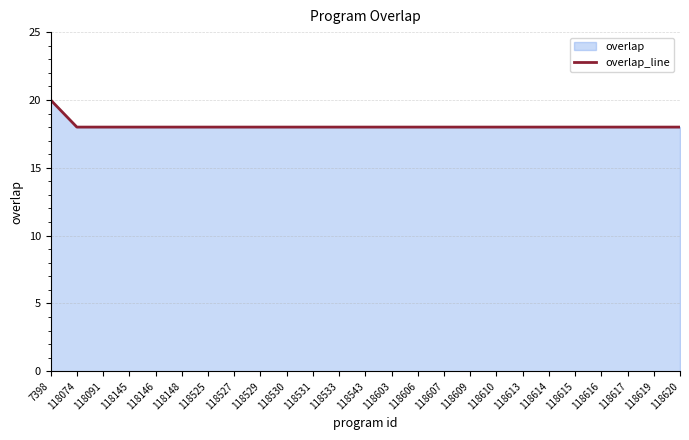

Reading left to right, transcribe all the data shown in this chart.

20	18	18	18	18	18	18	18	18	18	18	18	18	18	18	18	18	18	18	18	18	18	18	18	18